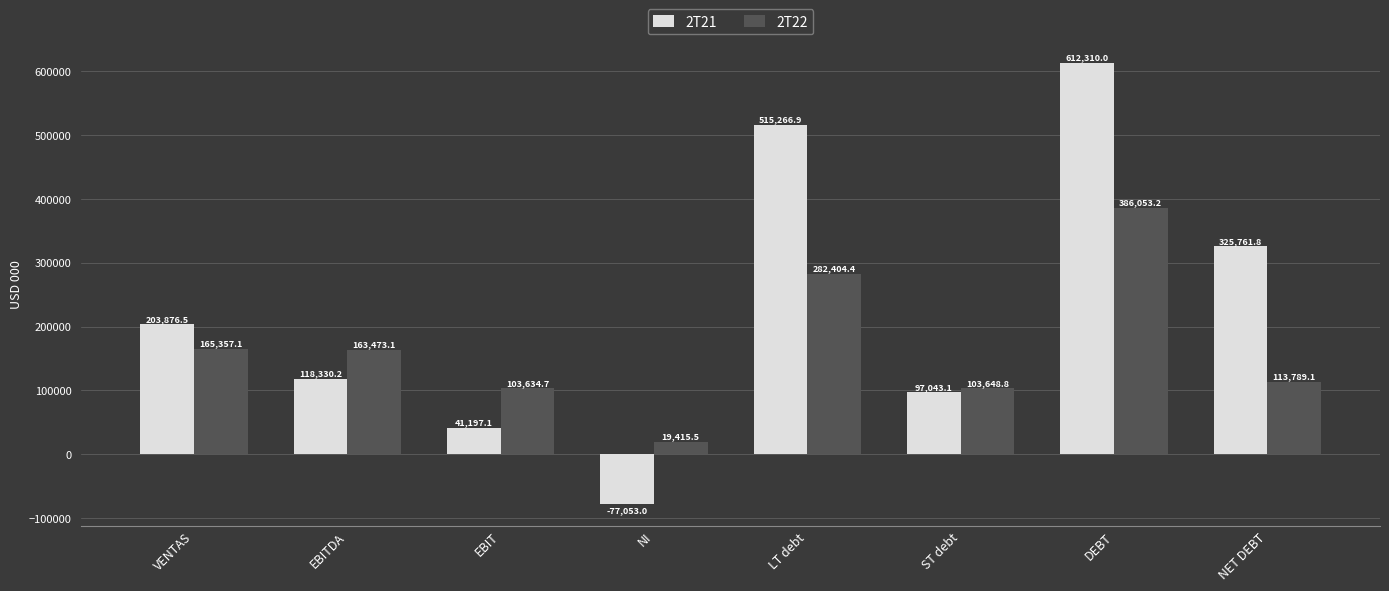

Reading left to right, extract all data points from this chart.

2T21: 203876.5	118330.2	41197.1	-77053.0	515266.9	97043.1	612310.0	325761.8
2T22: 165357.1	163473.1	103634.7	19415.5	282404.4	103648.8	386053.2	113789.1